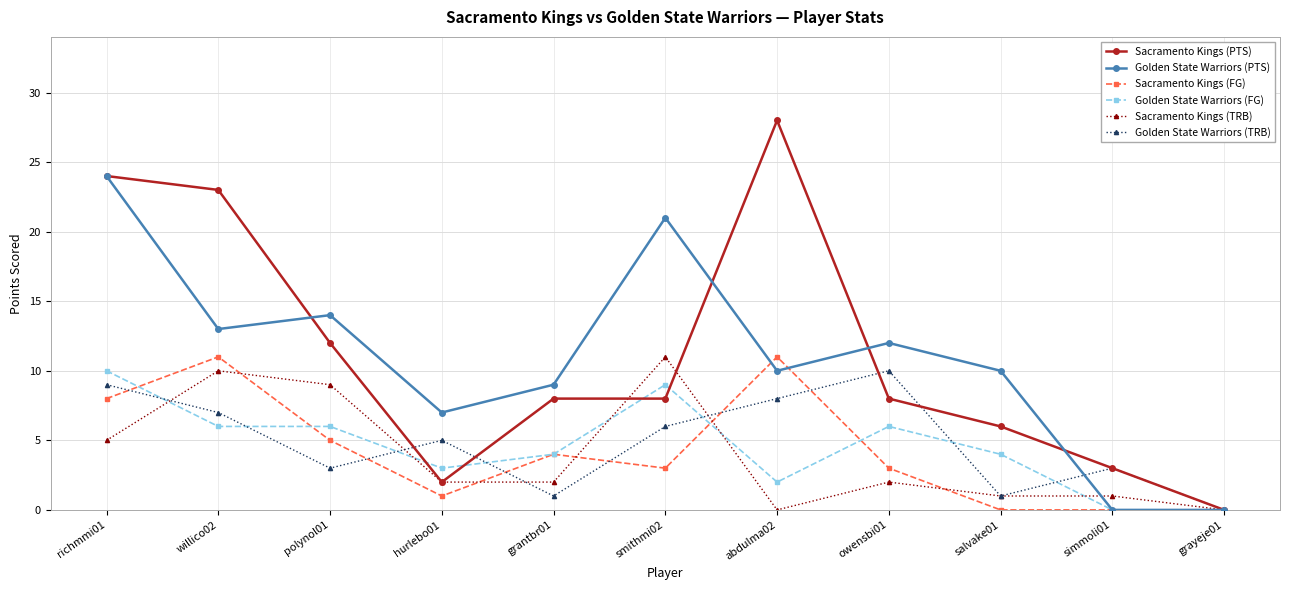

At how many categories does at least one series exceed 26?

1